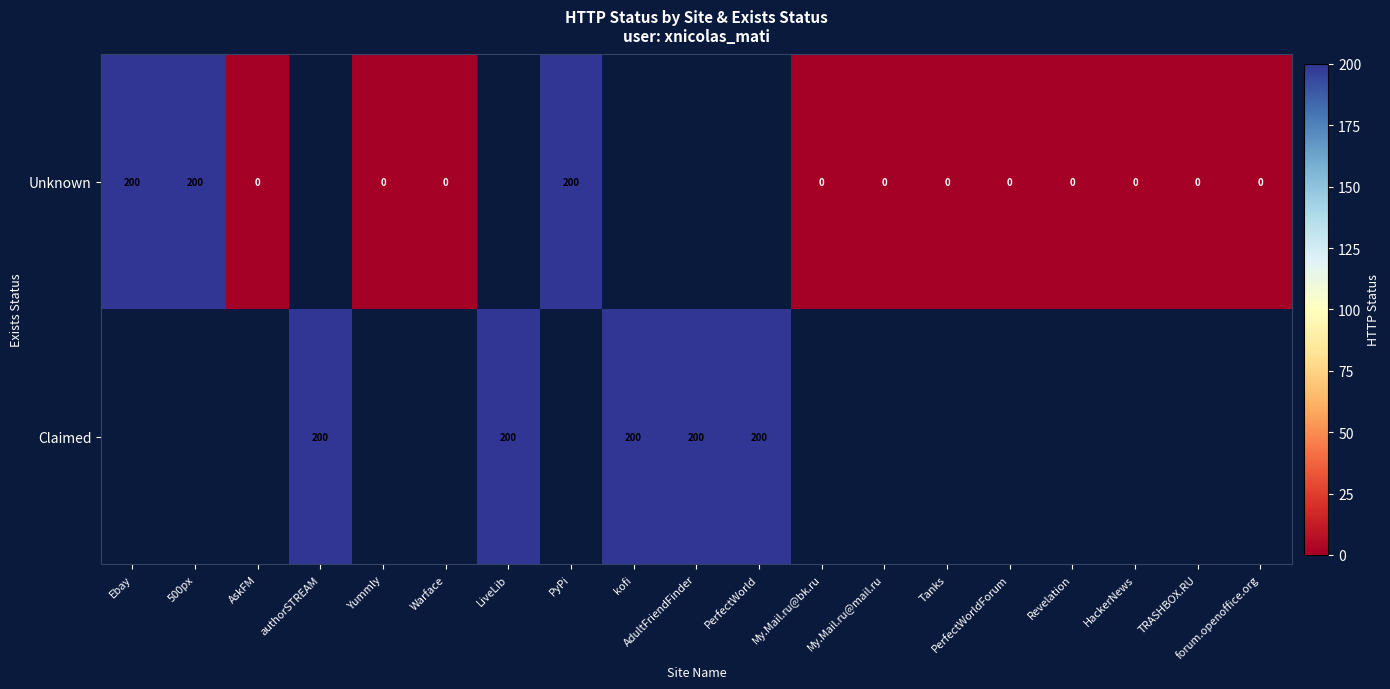

Which category has the lowest value across all series?

AskFM